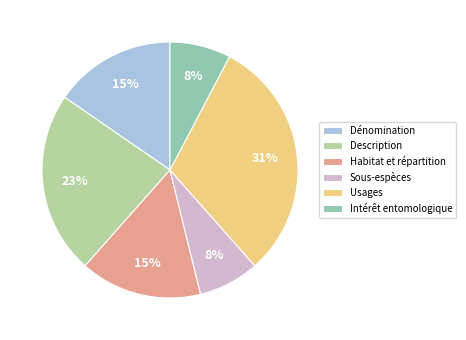

What percentage is the Intérêt entomologique slice, to the nearest percent?

8%